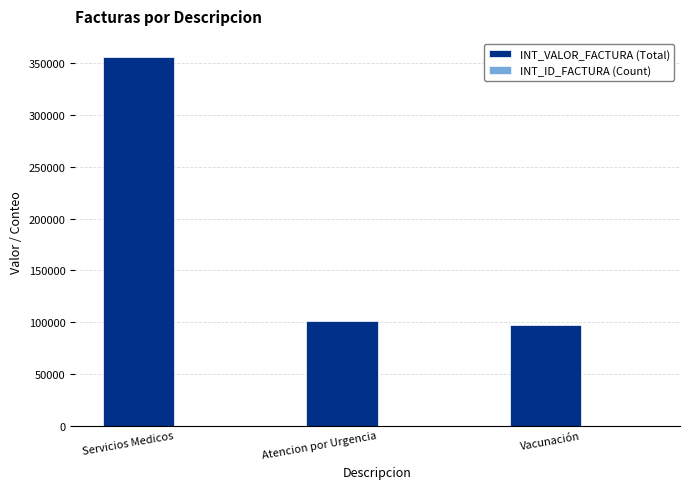

At which label does INT_VALOR_FACTURA (Total) reach its peak?

Servicios Medicos